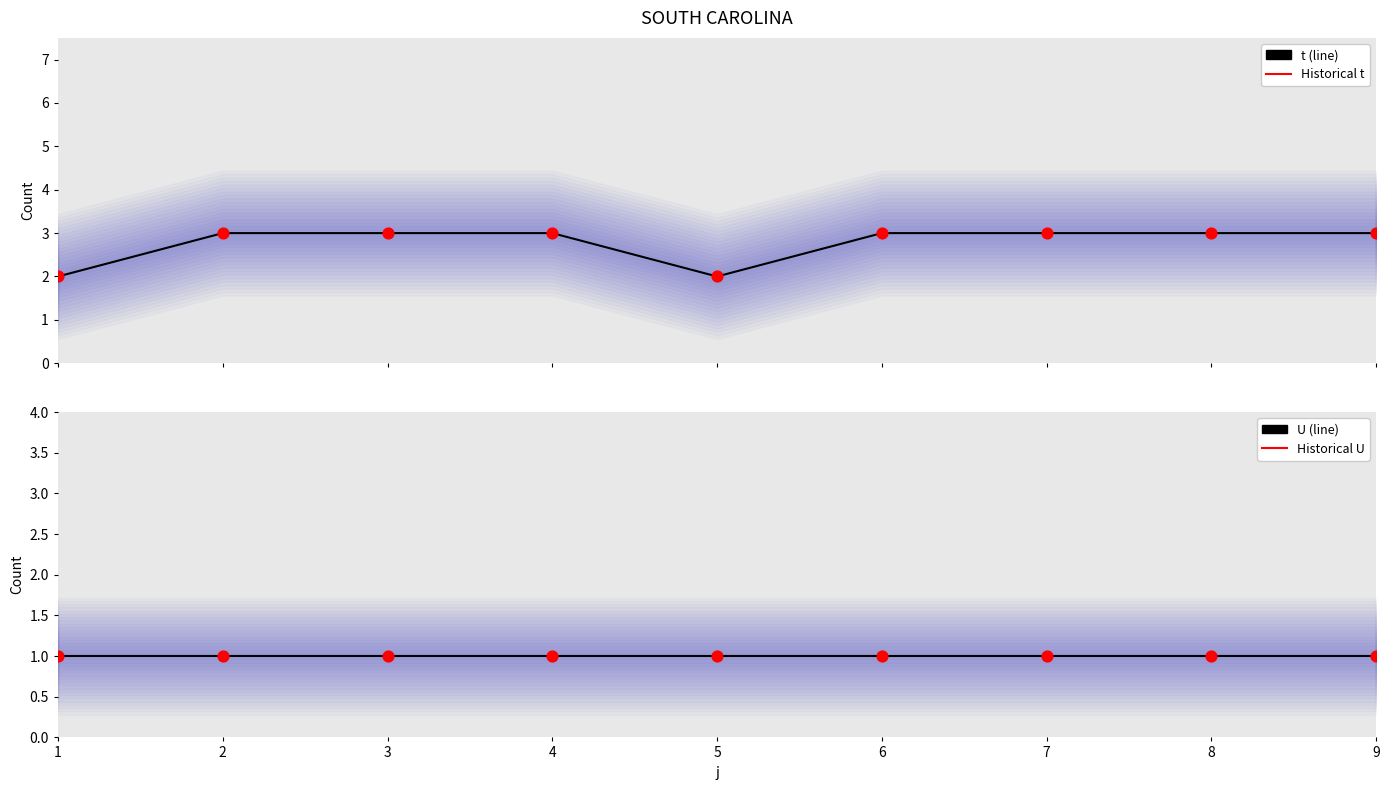

Which series reaches the maximum Y coordinate?

t (line)